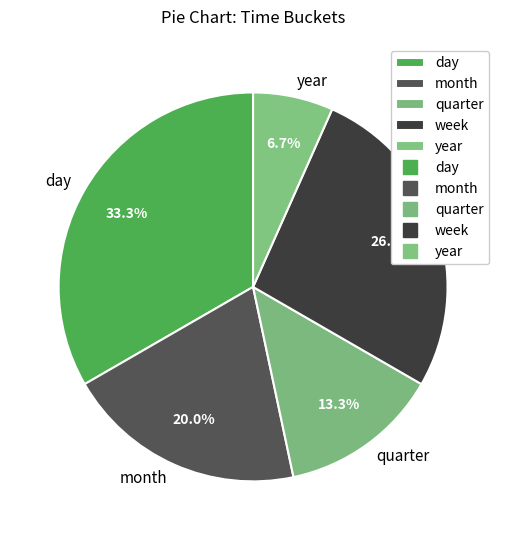

Between year and quarter, which is larger?

quarter